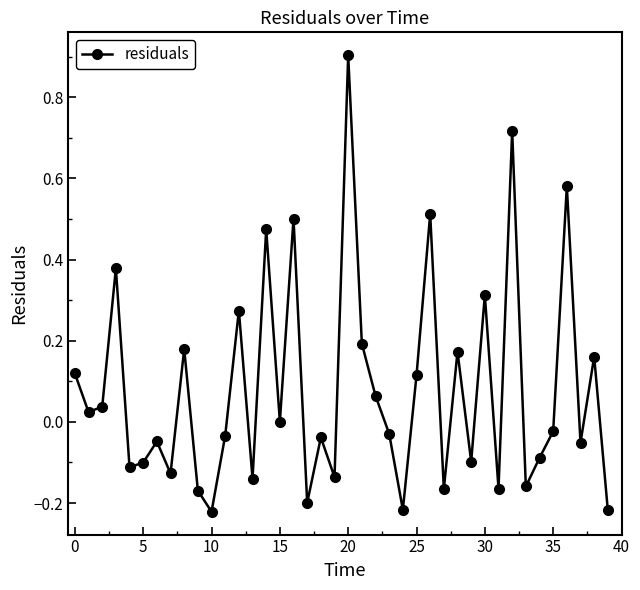

How many lines are shown in the chart?

1